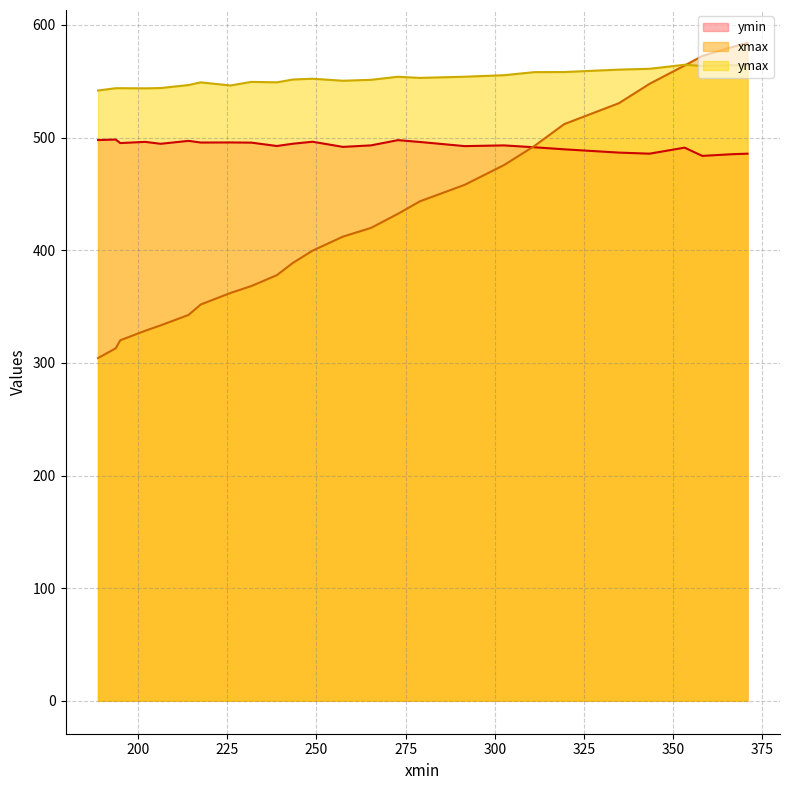

Reading left to right, what are all the values shown in this chart?

ymin: 370.8543701171875=485.7	366.4518127441406=485.2	358.1728515625=483.8	353.2237548828125=491.1	343.39996337890625=485.7	334.8006286621094=486.7	319.4566345214844=489.6	311.1355895996094=491.4	302.57720947265625=493.1	291.55279541015625=492.4	279.0173034667969=496.1	272.8553771972656=497.7	265.3294372558594=493.1	257.44842529296875=491.7	248.9235382080078=496.3	243.4217987060547=494.6	238.917236328125=492.5	231.73526000976562=495.5	225.9397430419922=495.7	217.55381774902344=495.6	214.1504364013672=497.1	206.35716247558594=494.5	201.99159240722656=496.2	195.0164337158203=495.1	193.7384033203125=498.3	188.77915954589844=497.8
xmax: 370.8543701171875=584.1	366.4518127441406=580.3	358.1728515625=572.4	353.2237548828125=564.0	343.39996337890625=547.7	334.8006286621094=530.5	319.4566345214844=511.9	311.1355895996094=492.6	302.57720947265625=475.6	291.55279541015625=458.0	279.0173034667969=443.4	272.8553771972656=432.3	265.3294372558594=419.9	257.44842529296875=412.1	248.9235382080078=399.6	243.4217987060547=388.8	238.917236328125=377.9	231.73526000976562=368.2	225.9397430419922=362.1	217.55381774902344=351.8	214.1504364013672=342.5	206.35716247558594=333.3	201.99159240722656=328.5	195.0164337158203=320.1	193.7384033203125=312.9	188.77915954589844=304.3
ymax: 370.8543701171875=563.9	366.4518127441406=564.2	358.1728515625=563.6	353.2237548828125=564.7	343.39996337890625=561.1	334.8006286621094=560.3	319.4566345214844=558.2	311.1355895996094=558.1	302.57720947265625=555.4	291.55279541015625=554.0	279.0173034667969=553.0	272.8553771972656=554.0	265.3294372558594=551.3	257.44842529296875=550.5	248.9235382080078=552.3	243.4217987060547=551.6	238.917236328125=549.0	231.73526000976562=549.4	225.9397430419922=546.3	217.55381774902344=549.0	214.1504364013672=546.6	206.35716247558594=544.0	201.99159240722656=543.7	195.0164337158203=543.8	193.7384033203125=543.8	188.77915954589844=541.8